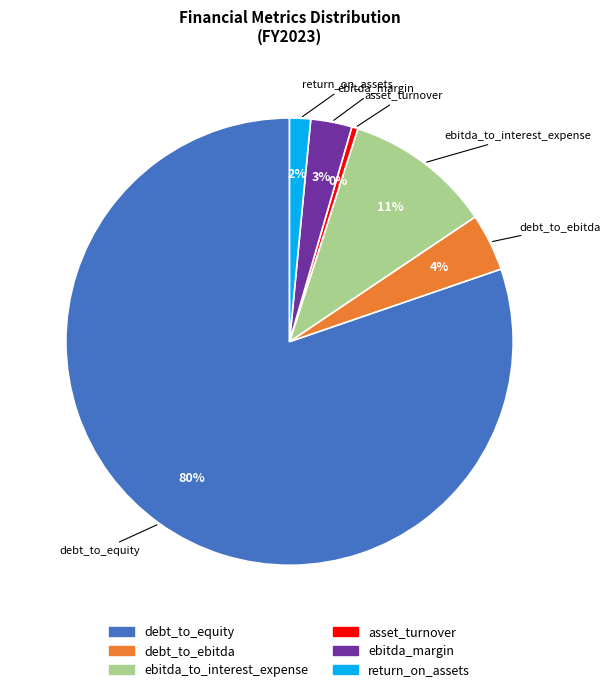

Rank the categories by value from lowest to highest.

asset_turnover, return_on_assets, ebitda_margin, debt_to_ebitda, ebitda_to_interest_expense, debt_to_equity